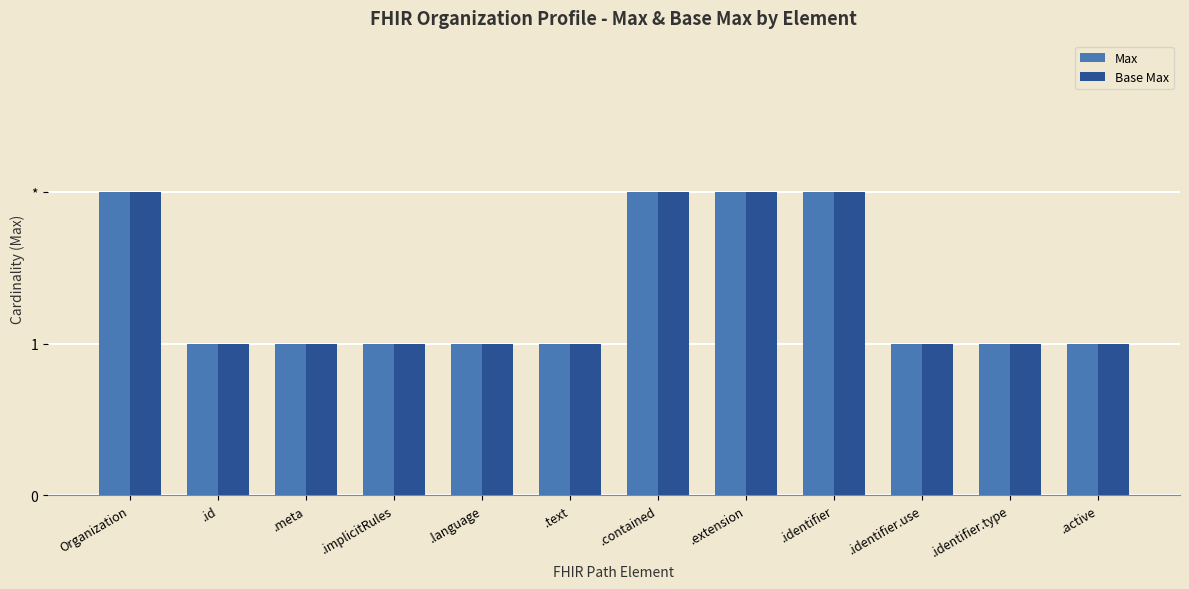

Are the bars grouped side by side (vs. stacked)?

Yes